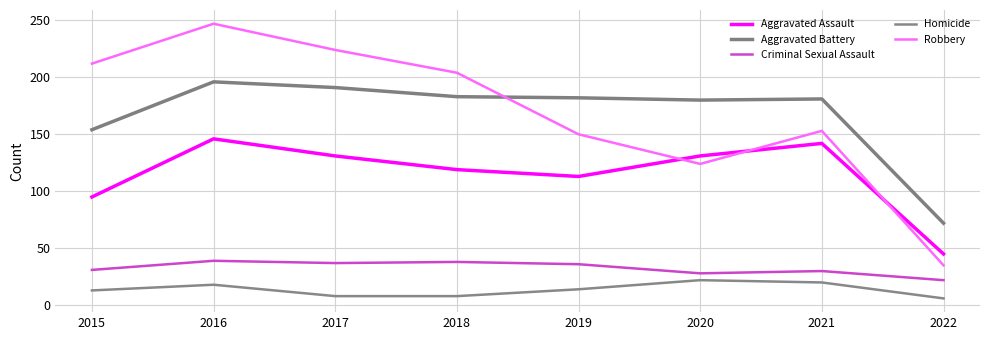

Reading left to right, extract all data points from this chart.

Aggravated Assault: 95	146	131	119	113	131	142	45
Aggravated Battery: 154	196	191	183	182	180	181	72
Criminal Sexual Assault: 31	39	37	38	36	28	30	22
Homicide: 13	18	8	8	14	22	20	6
Robbery: 212	247	224	204	150	124	153	35